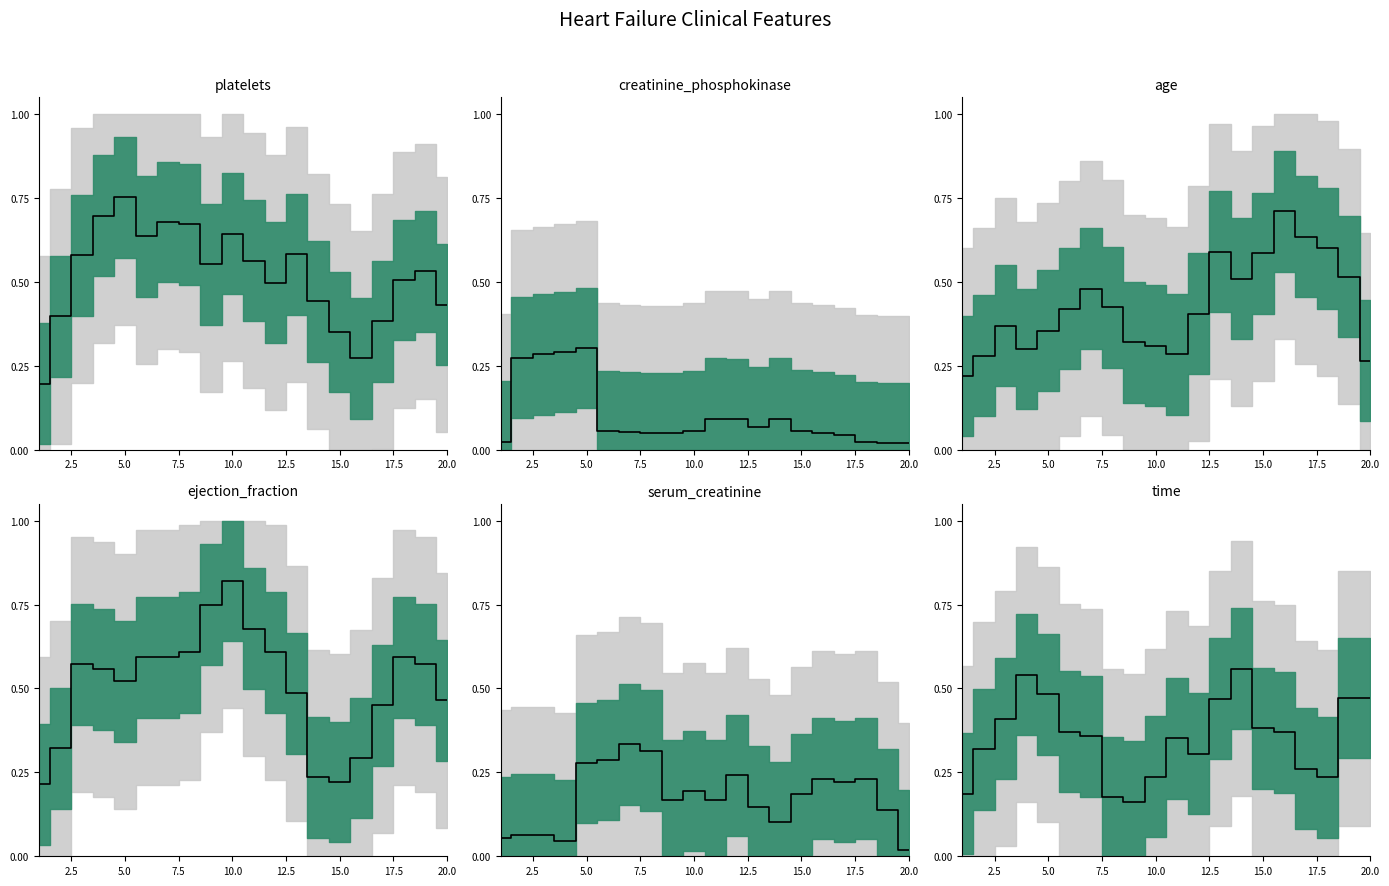

Which series ends up on top after the final intersection of platelets and age?

platelets